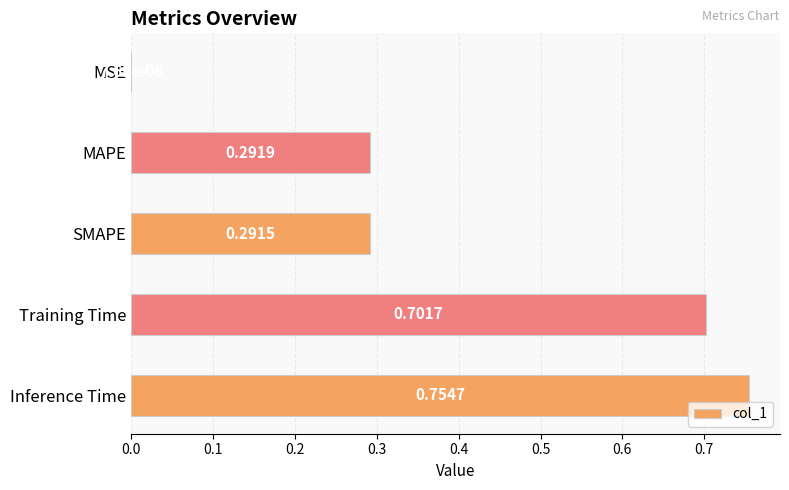

Where is the data nearest to the value 0?

MSE